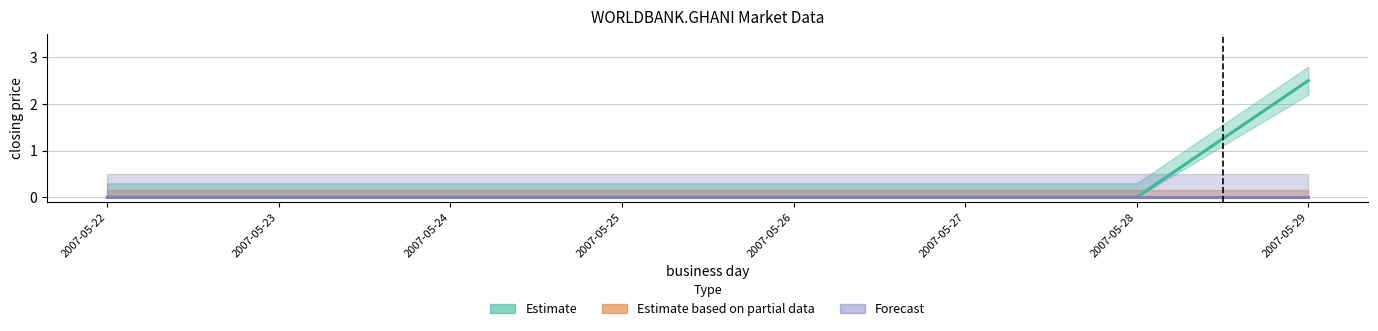

True or false: open interest has a value of 0.0 at 2007-05-26.

True